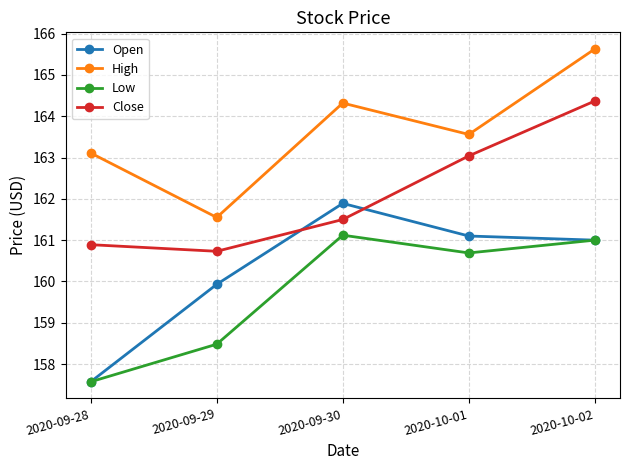

Reading right to left, extract all data points from this chart.

Open: 2020-10-02=161.0	2020-10-01=161.1	2020-09-30=161.9	2020-09-29=159.9	2020-09-28=157.6
High: 2020-10-02=165.6	2020-10-01=163.6	2020-09-30=164.3	2020-09-29=161.6	2020-09-28=163.1
Low: 2020-10-02=161.0	2020-10-01=160.7	2020-09-30=161.1	2020-09-29=158.5	2020-09-28=157.6
Close: 2020-10-02=164.4	2020-10-01=163.0	2020-09-30=161.5	2020-09-29=160.7	2020-09-28=160.9